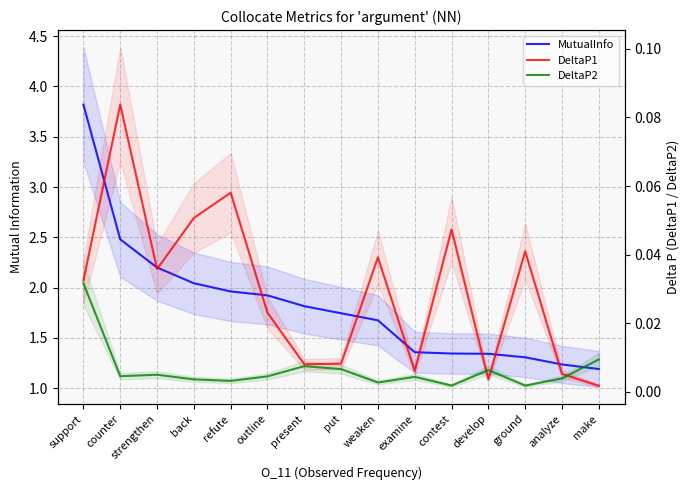

Which series has the largest range (max minus min)?

MutualInfo